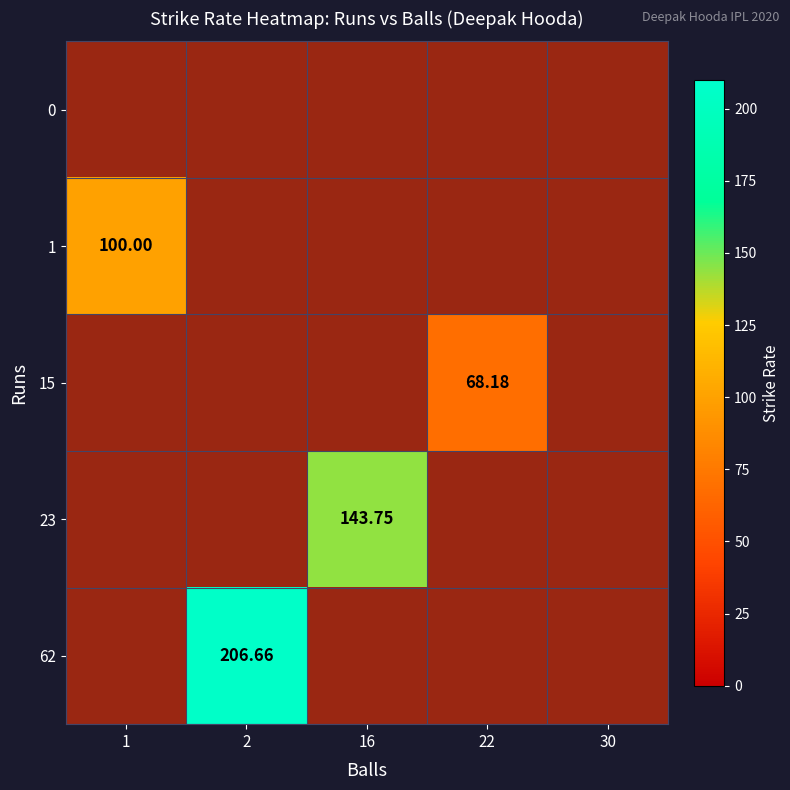

At which category is the sum across all series the highest?

2